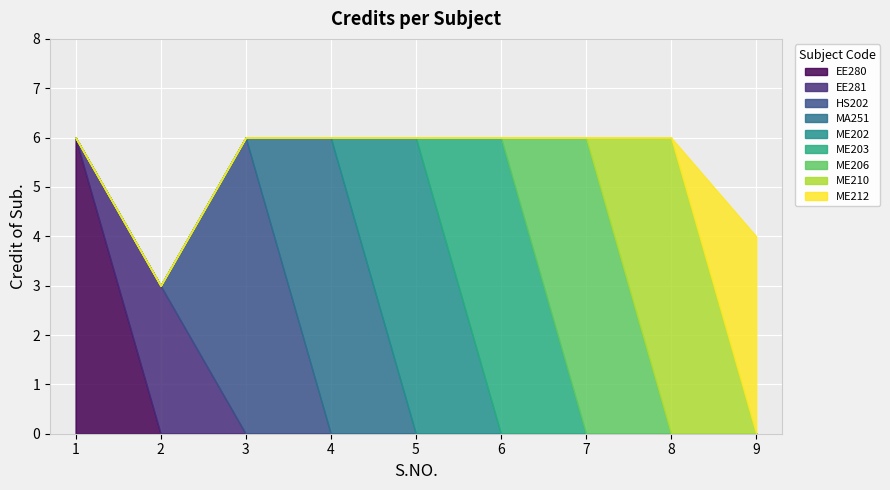

How many data points are less than 6?

2